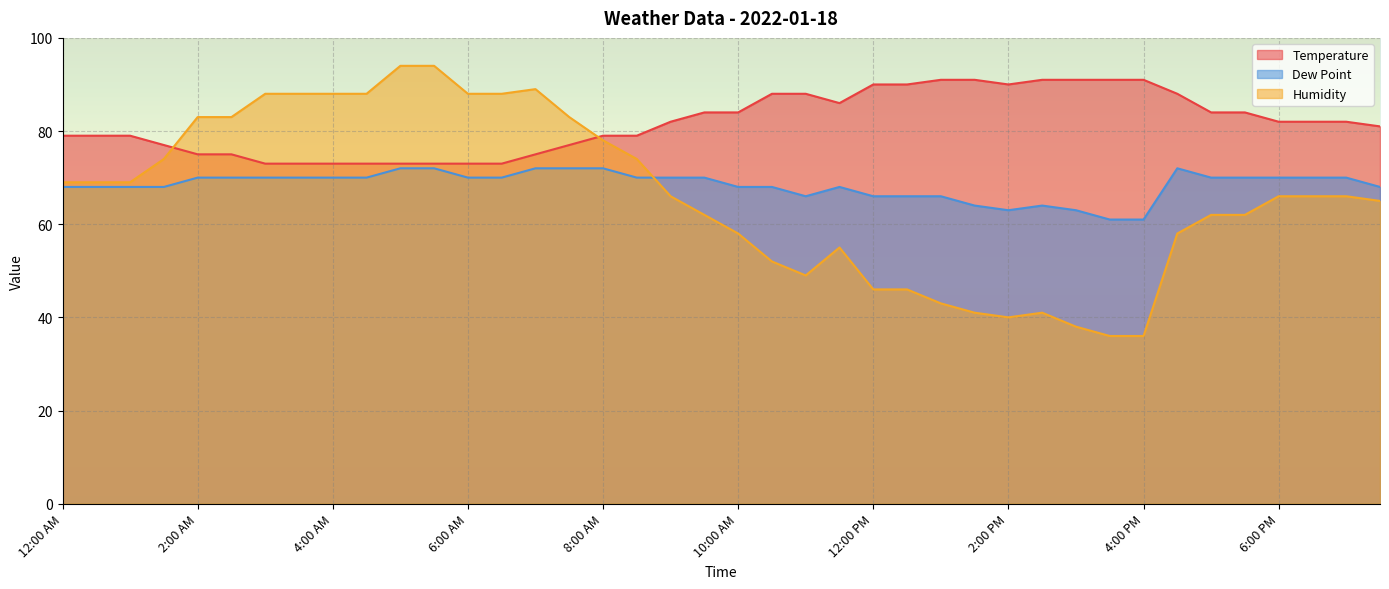

What is the label of the 6th point from the right?

5:00 PM